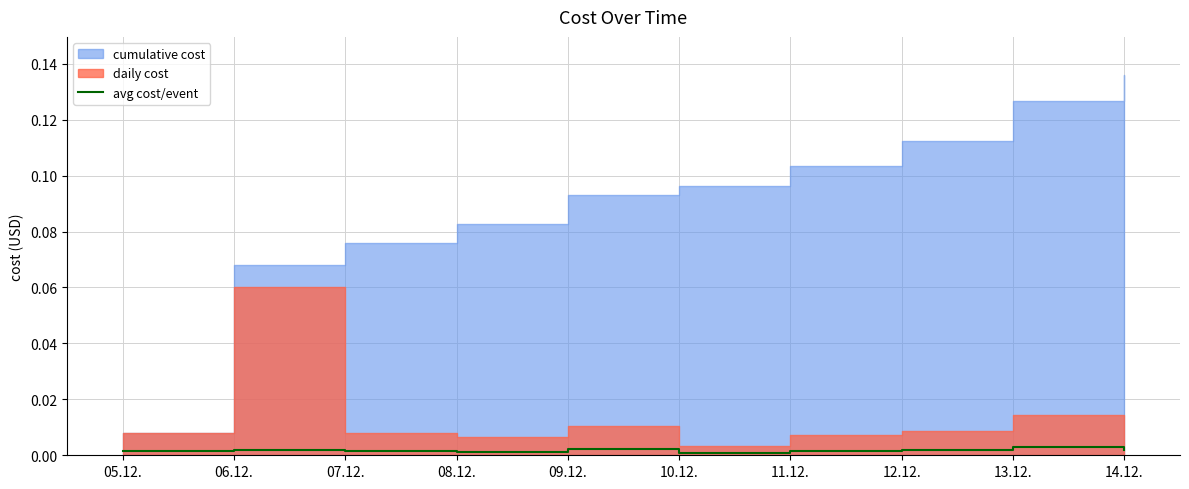

How many points are higher than both their immediate neighbors (excluding endpoints)?

3